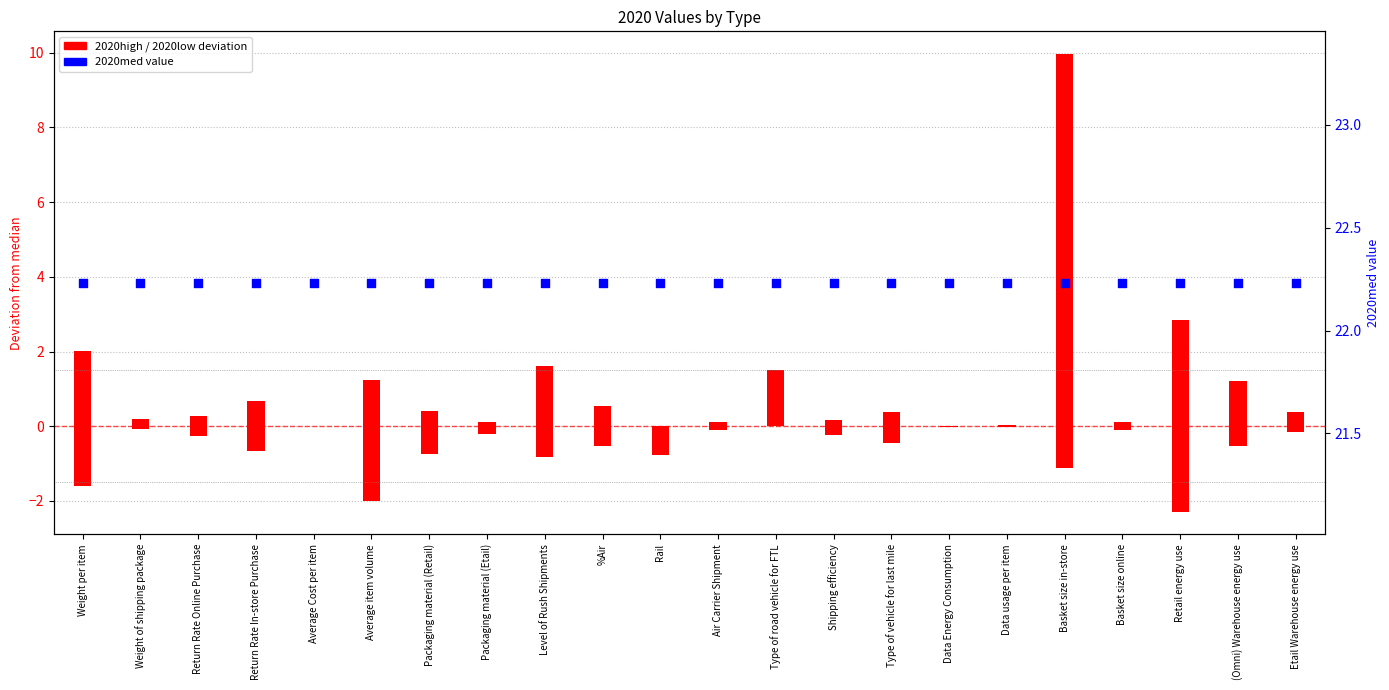

Which series has the largest Y range (max minus min)?

2020high (deviation)